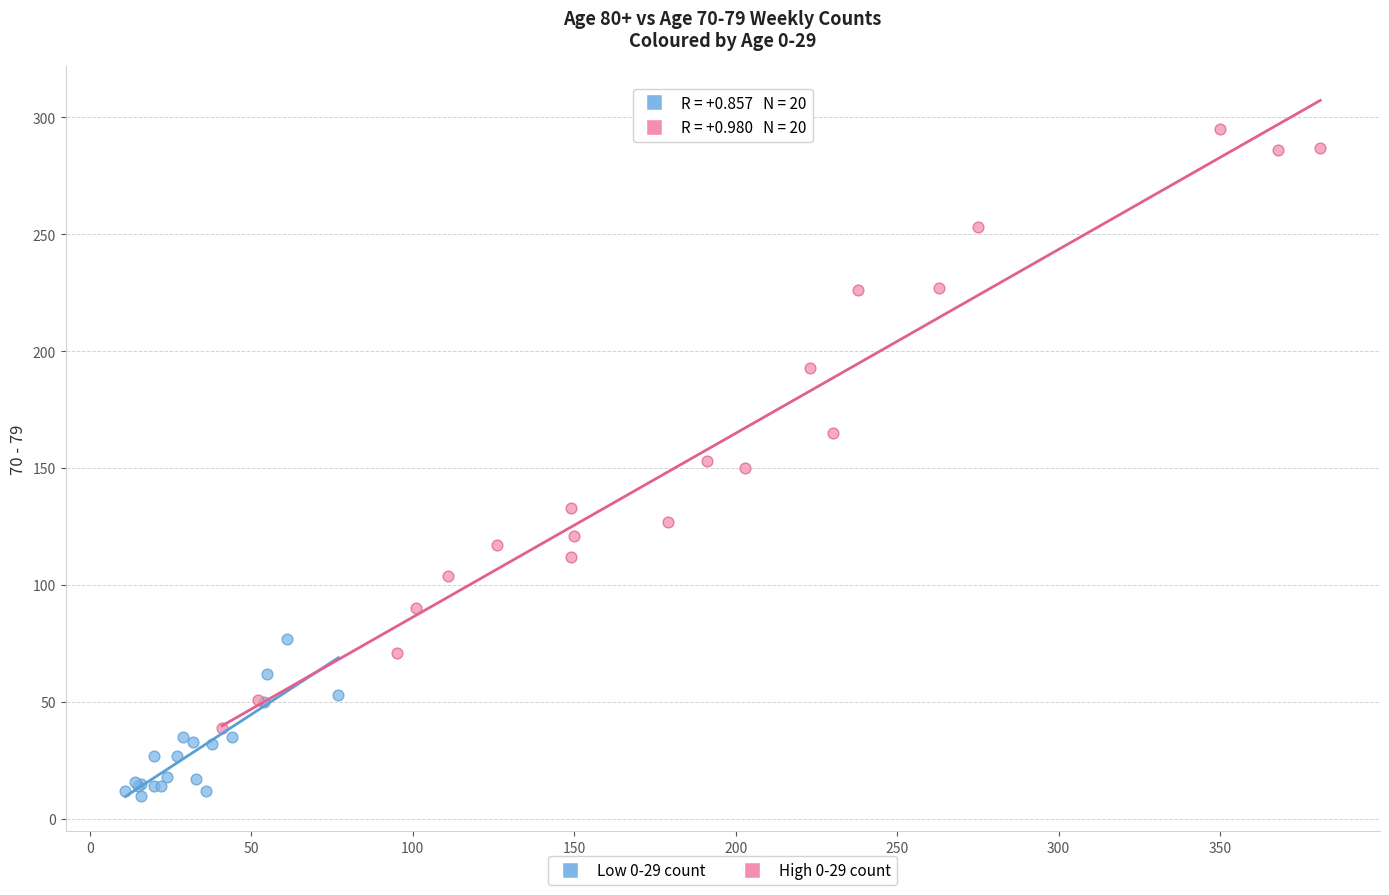

Which series has the widest spread of Y values?

High 0-29 count